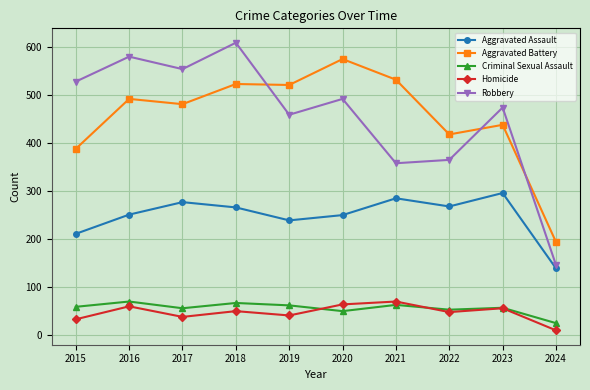

How many lines are shown in the chart?

5